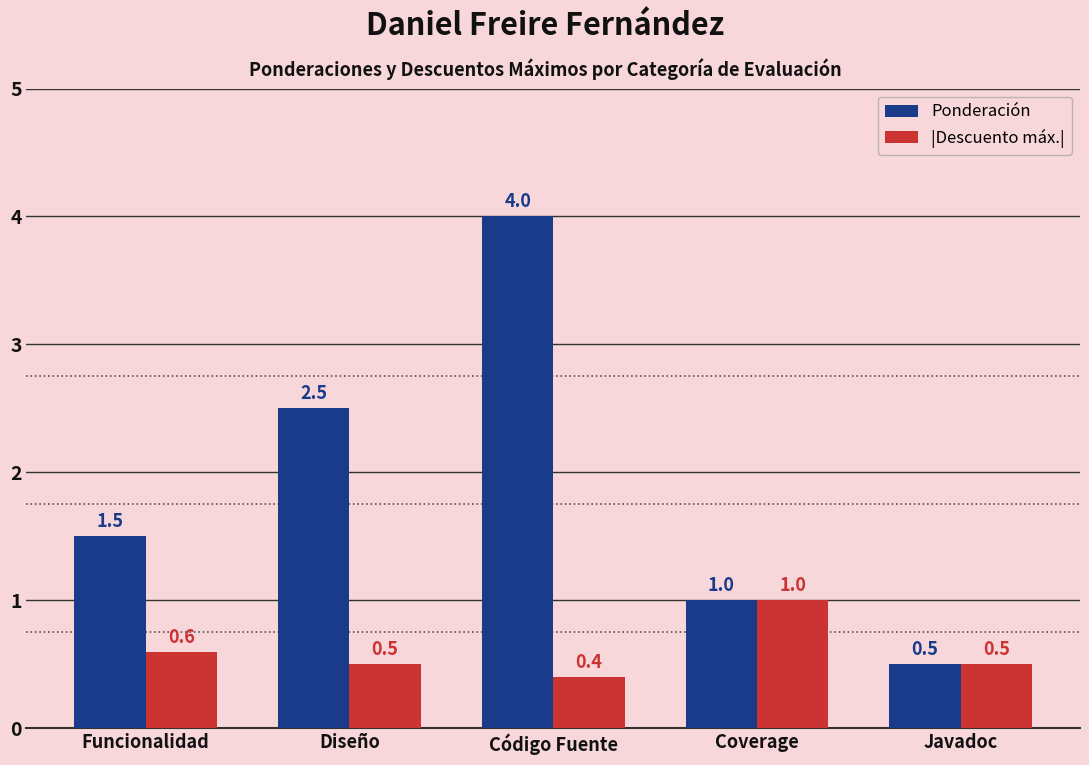

List the labels in order of Ponderación value, largest first.

Código Fuente, Diseño, Funcionalidad, Coverage, Javadoc